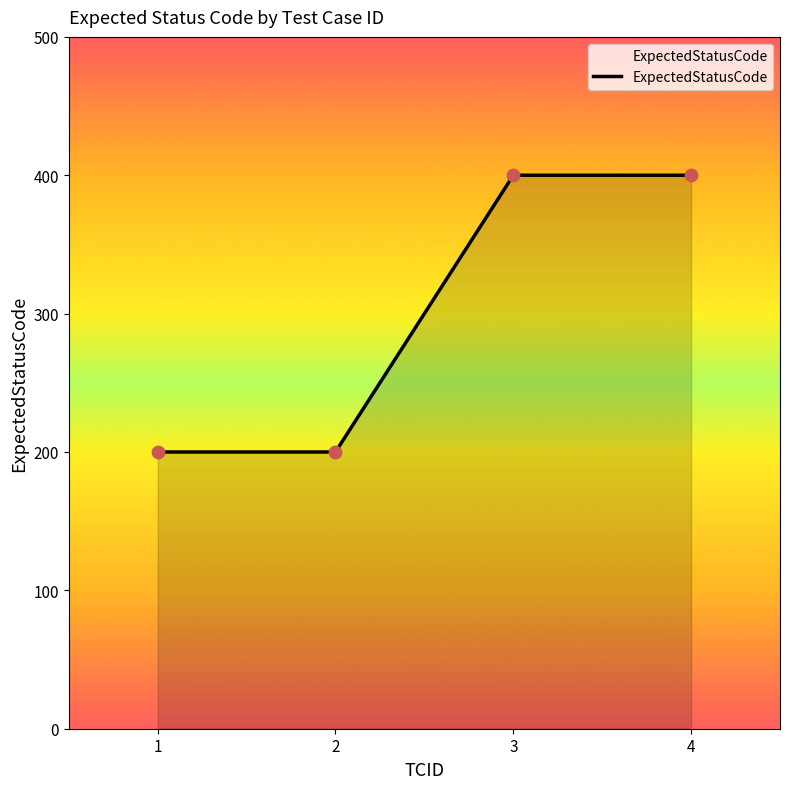

What is the change in value from 2 to 3?

+200